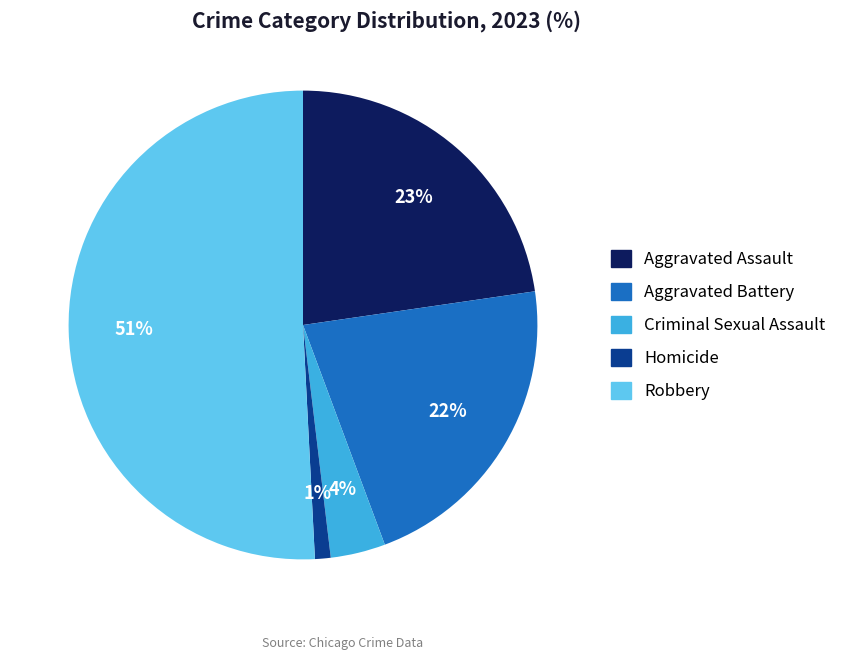

How many segments does this pie chart have?

5